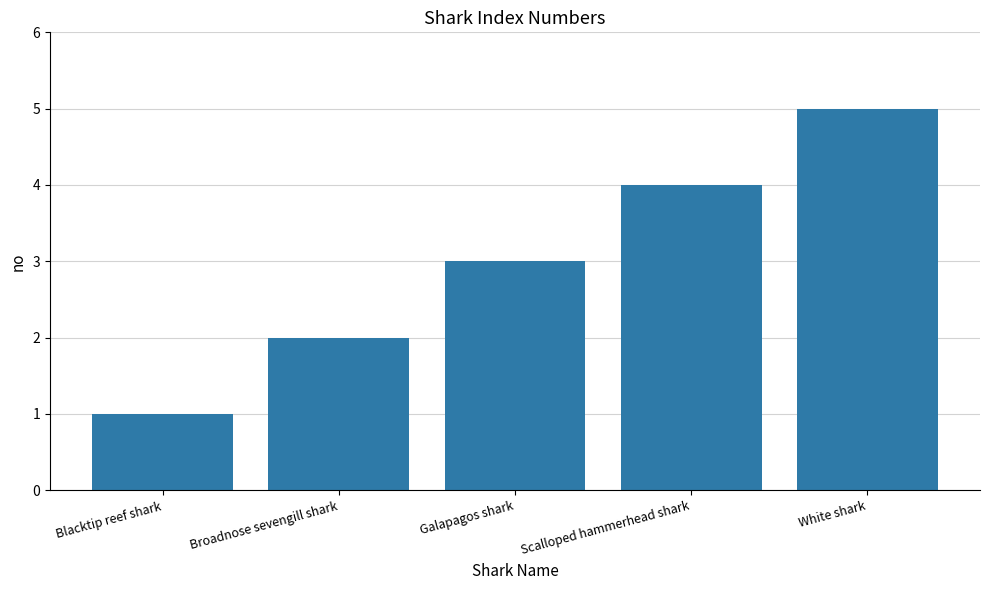

What is the sum of all values?

15